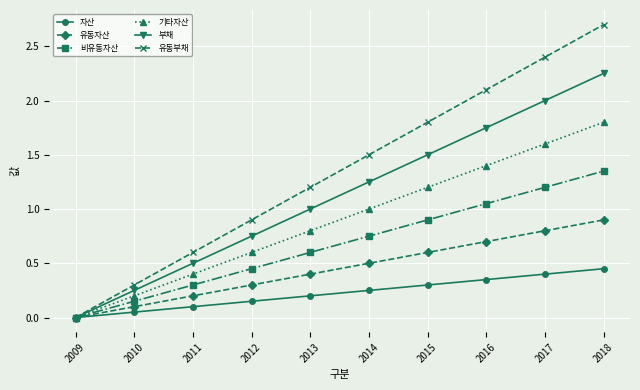

Reading left to right, extract all data points from this chart.

자산: 2009=0.0	2010=0.1	2011=0.1	2012=0.2	2013=0.2	2014=0.2	2015=0.3	2016=0.4	2017=0.4	2018=0.5
유동자산: 2009=0.0	2010=0.1	2011=0.2	2012=0.3	2013=0.4	2014=0.5	2015=0.6	2016=0.7	2017=0.8	2018=0.9
비유동자산: 2009=0.0	2010=0.2	2011=0.3	2012=0.5	2013=0.6	2014=0.8	2015=0.9	2016=1.1	2017=1.2	2018=1.4
기타자산: 2009=0.0	2010=0.2	2011=0.4	2012=0.6	2013=0.8	2014=1.0	2015=1.2	2016=1.4	2017=1.6	2018=1.8
부채: 2009=0.0	2010=0.2	2011=0.5	2012=0.8	2013=1.0	2014=1.2	2015=1.5	2016=1.8	2017=2.0	2018=2.2
유동부채: 2009=0.0	2010=0.3	2011=0.6	2012=0.9	2013=1.2	2014=1.5	2015=1.8	2016=2.1	2017=2.4	2018=2.7